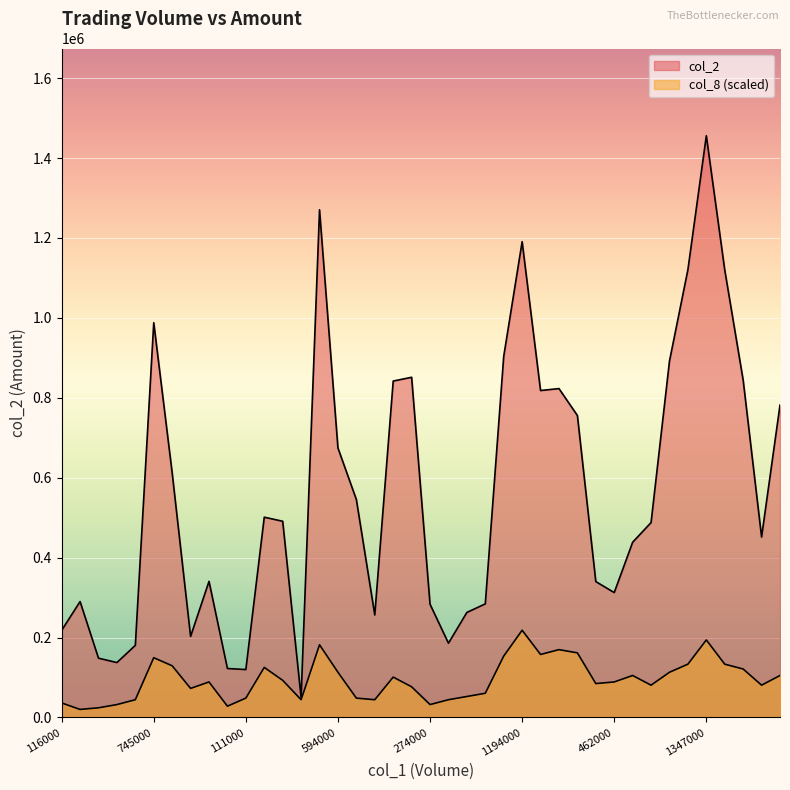

What is the difference between the second highest and second lowest values in the col_8 series?

169828.2